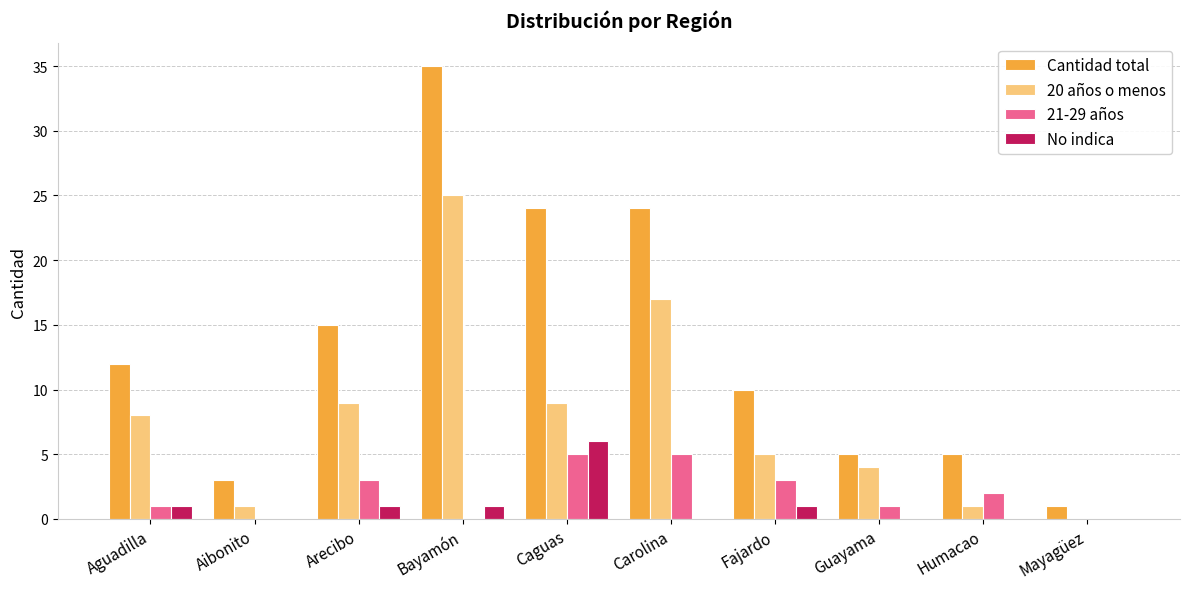

The No indica series shows 1 at Bayamón. True or false?

True